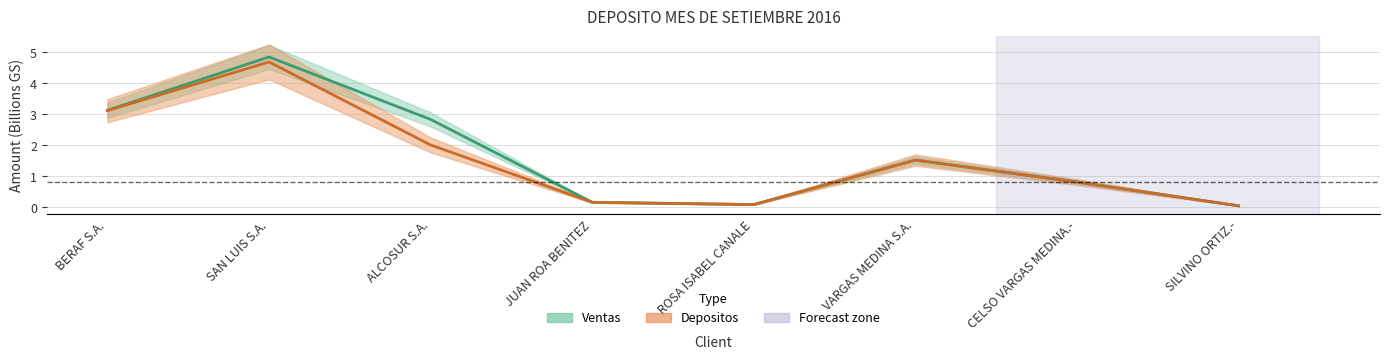

How many interior local peaks does the DEPOSITOS series have?

2